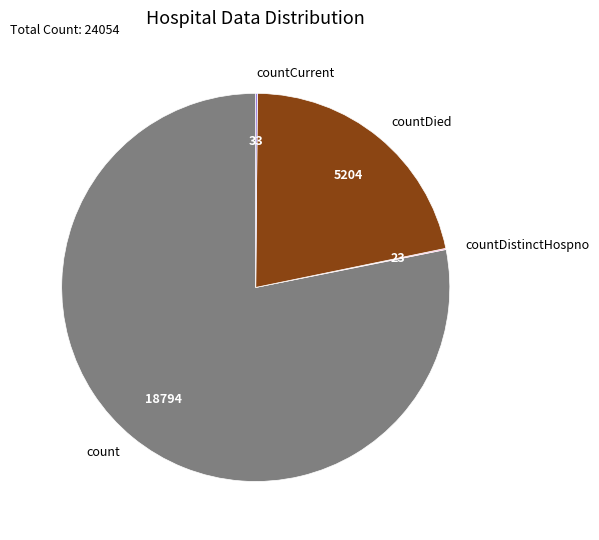

Which category has the biggest portion of the pie?

count